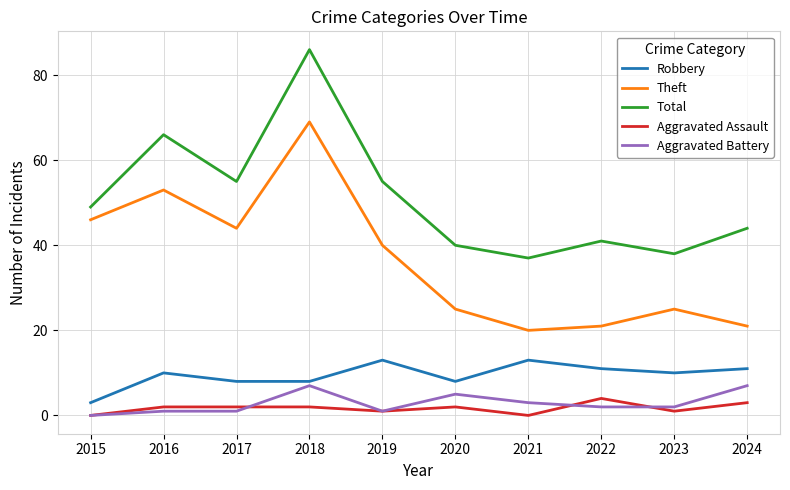

Which series has the largest total across all categories?

Total